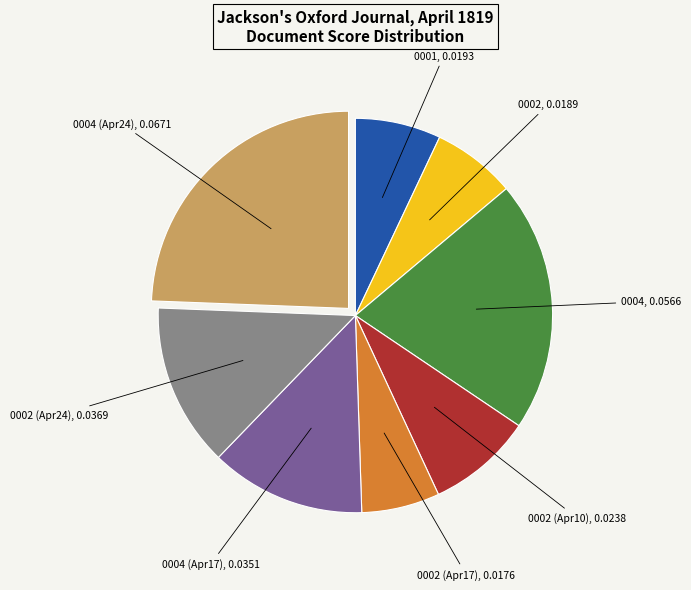

Which category has the biggest portion of the pie?

0004 (Apr24), 0.0671